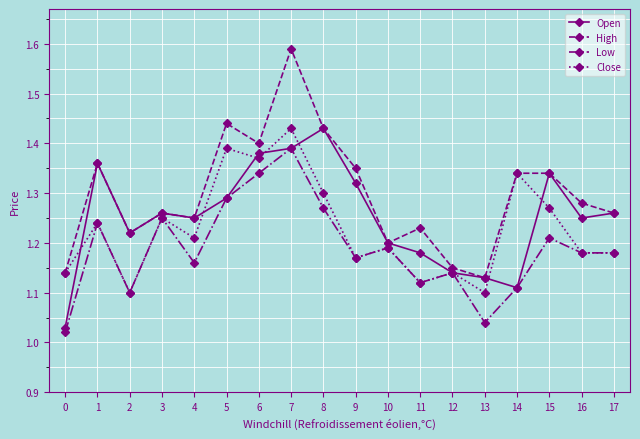

At which category is the sum across all series the highest?

7